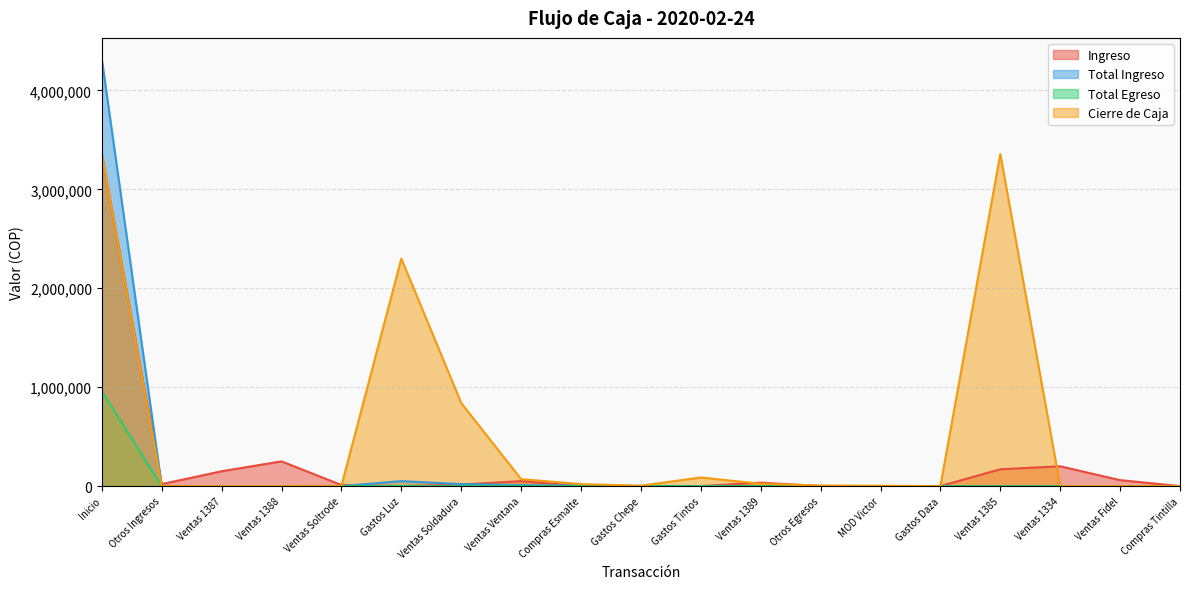

True or false: Total Ingreso and Total Egreso intersect in this chart.

False